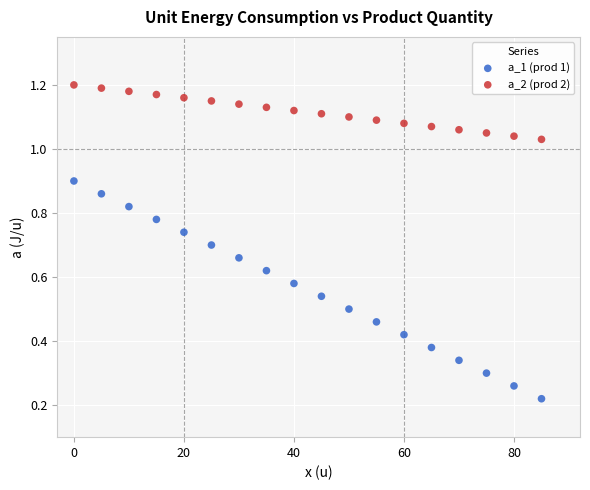

Across all data points, what is the range of X values (max minus min)?

85.0